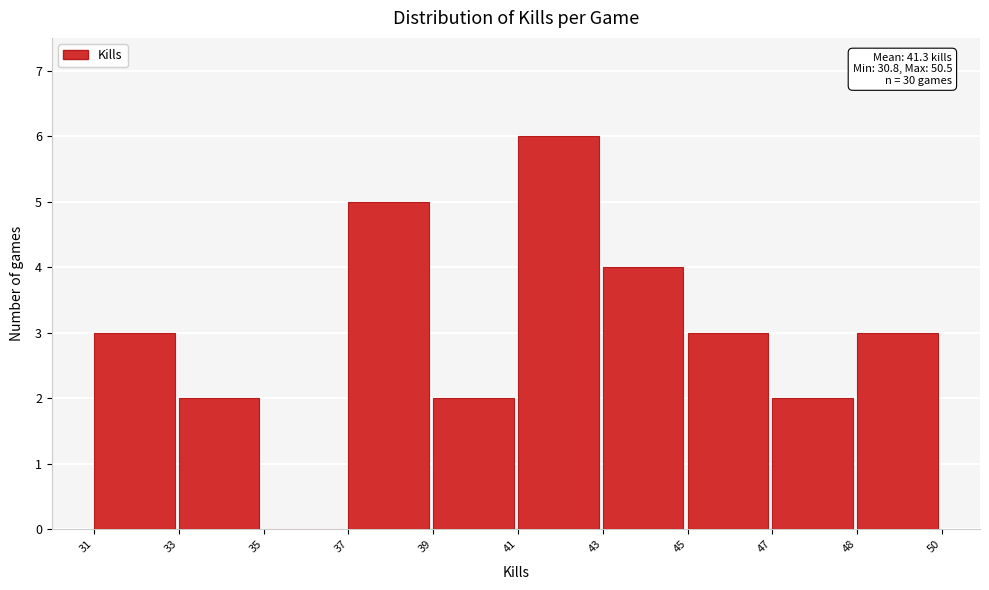

Reading left to right, transcribe all the data shown in this chart.

31=3	33=2	35=0	37=5	39=2	41=6	43=4	45=3	47=2	48=3